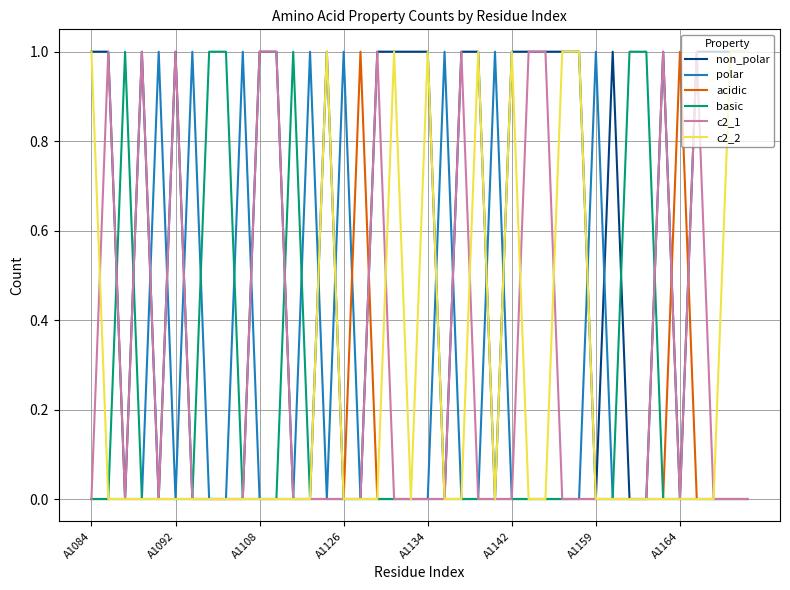

Which series has the largest total across all categories?

non_polar